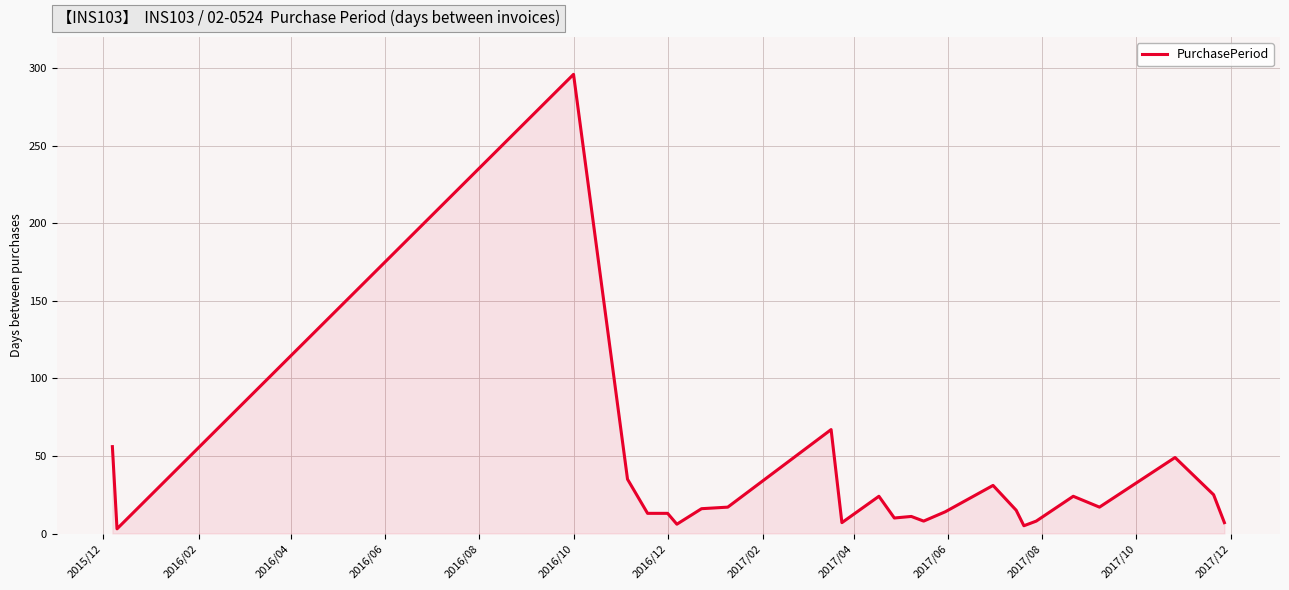

What is the maximum value shown in the chart?

296